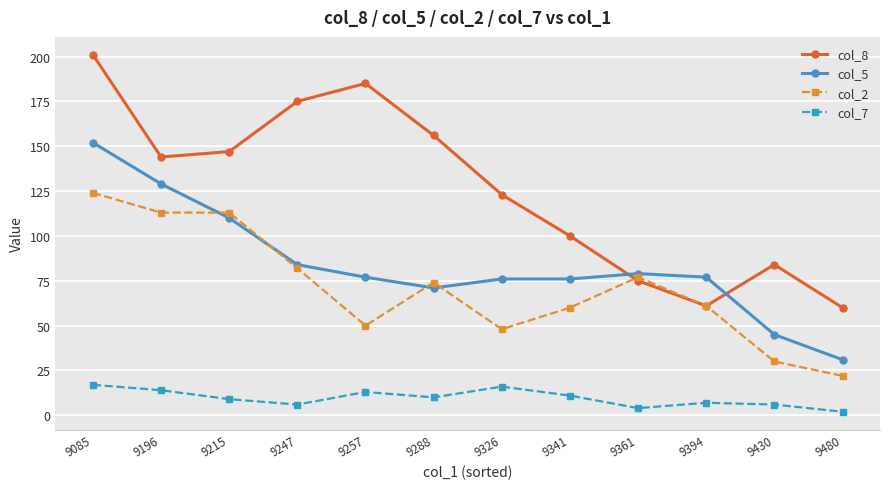

Which category has the lowest value in the col_7 series?

9480